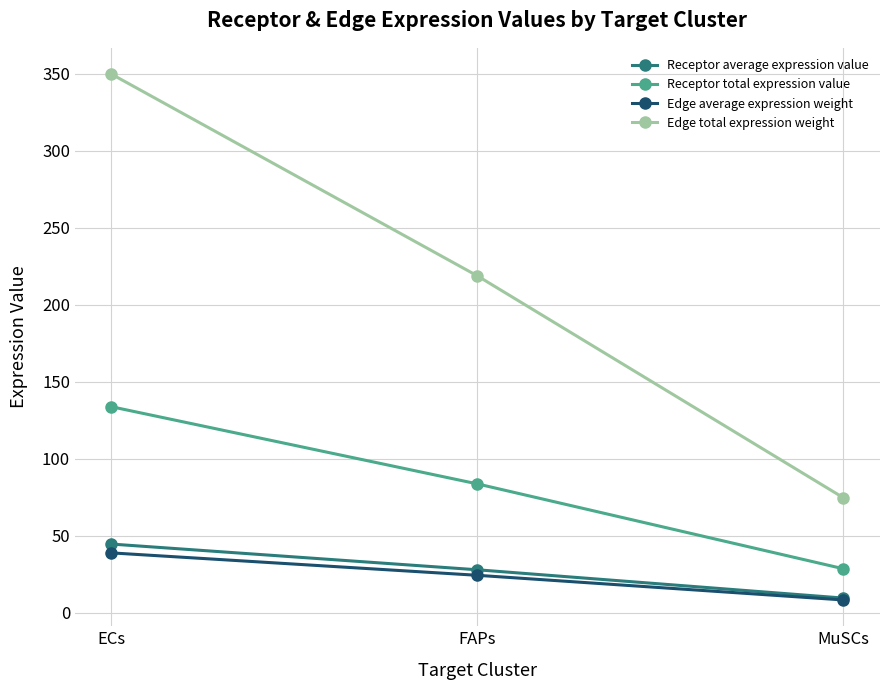

At which label does Edge total expression weight first exceed 218?

ECs